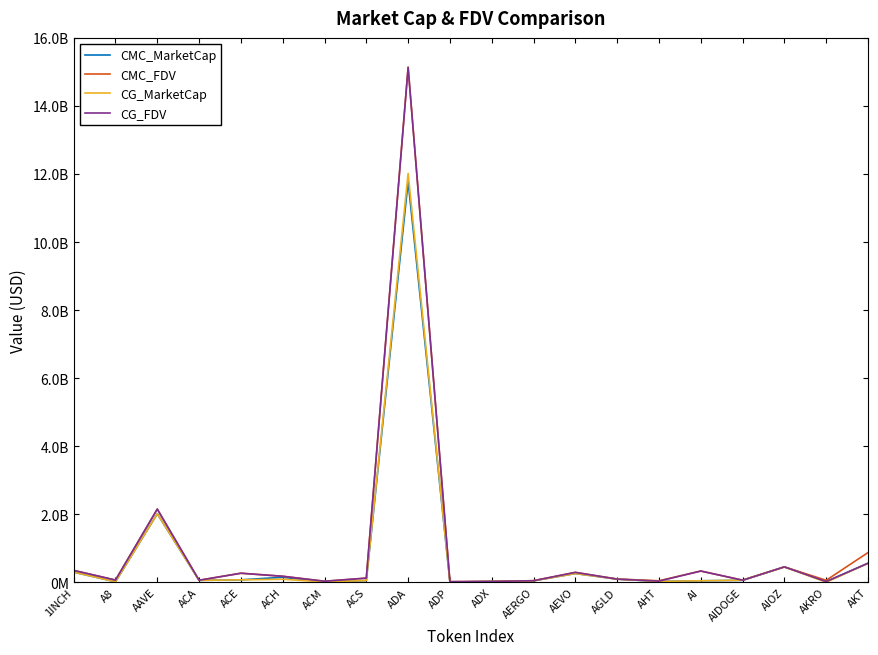

Which series ends up on top after the final intersection of CG_FDV and CMC_FDV?

CMC_FDV